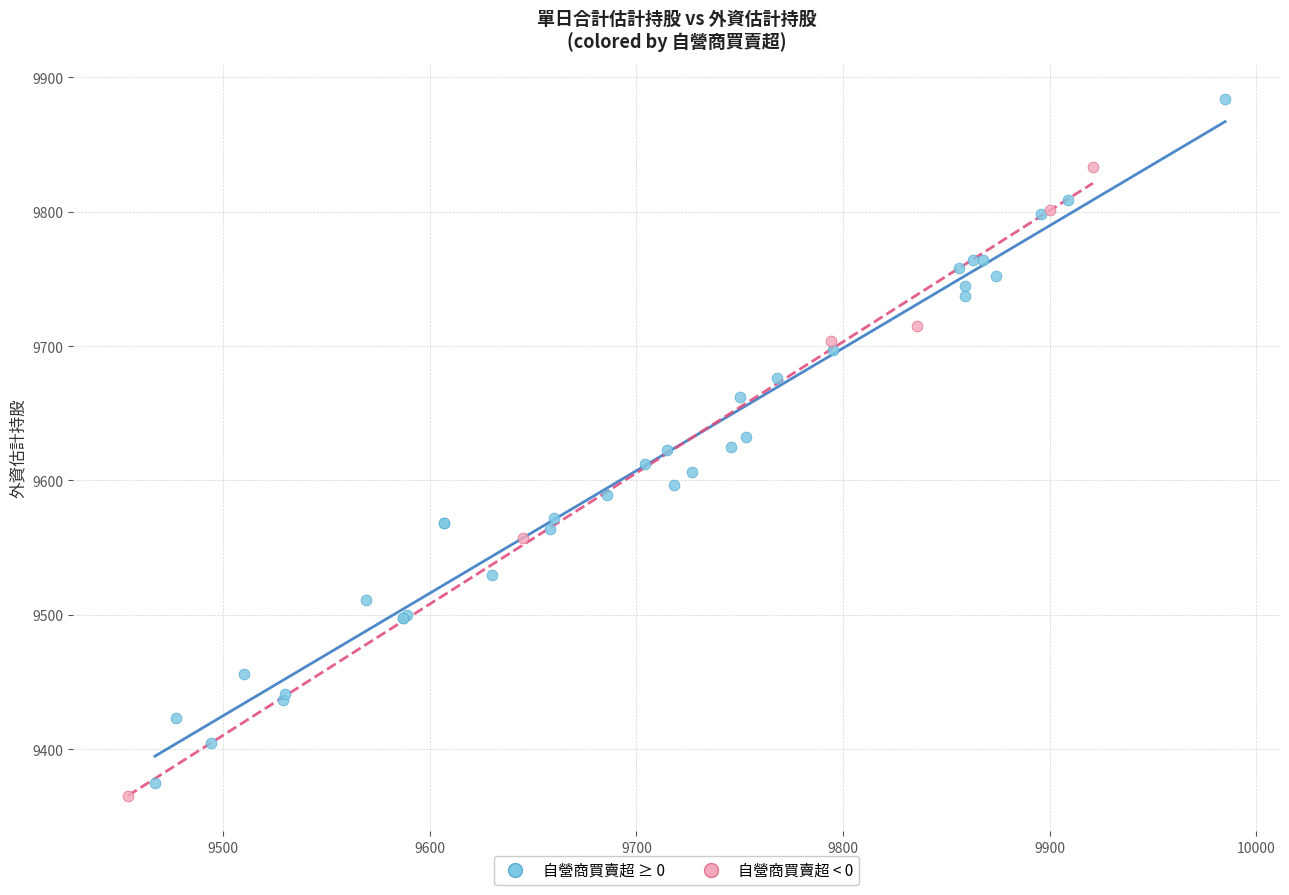

What are all the series names shown in the legend?

自營商買賣超 ≥ 0, 自營商買賣超 < 0